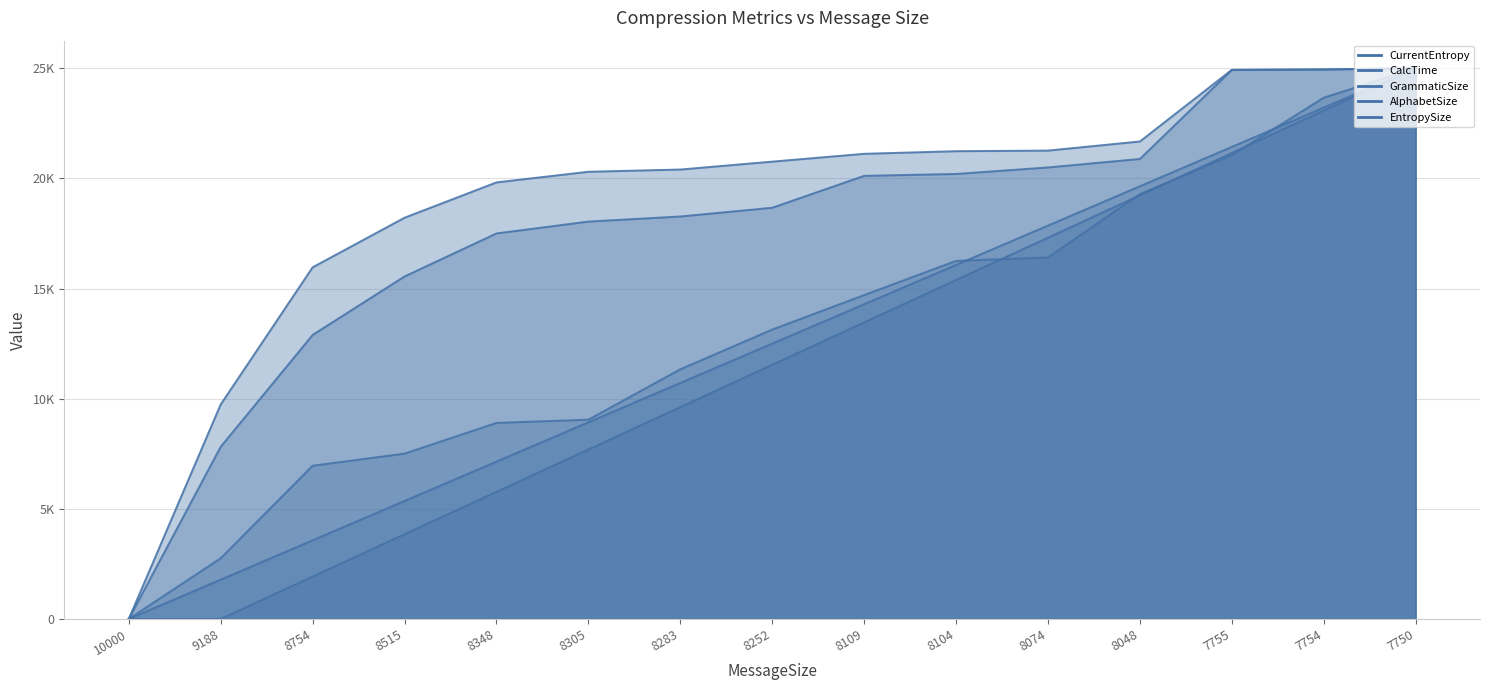

True or false: GrammaticSize has more than 2 points higher than both neighbors.

False